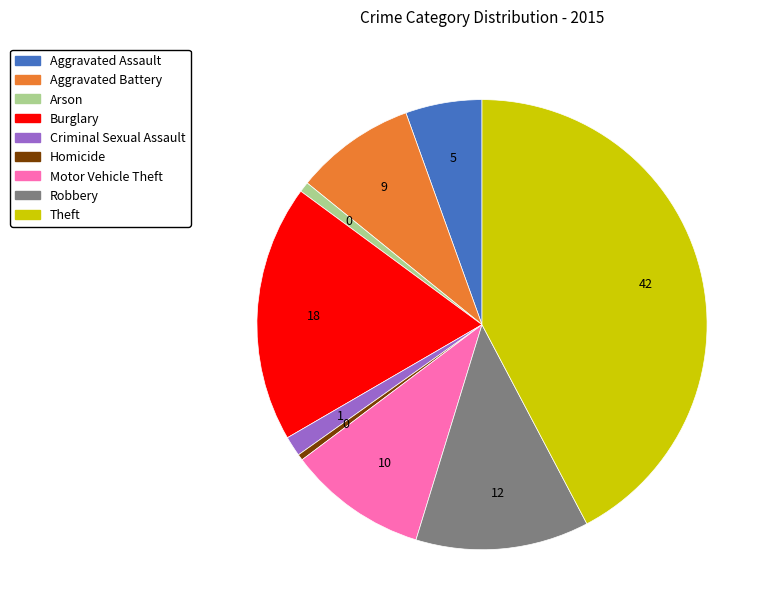

Does Burglary account for over 50% of the chart?

No